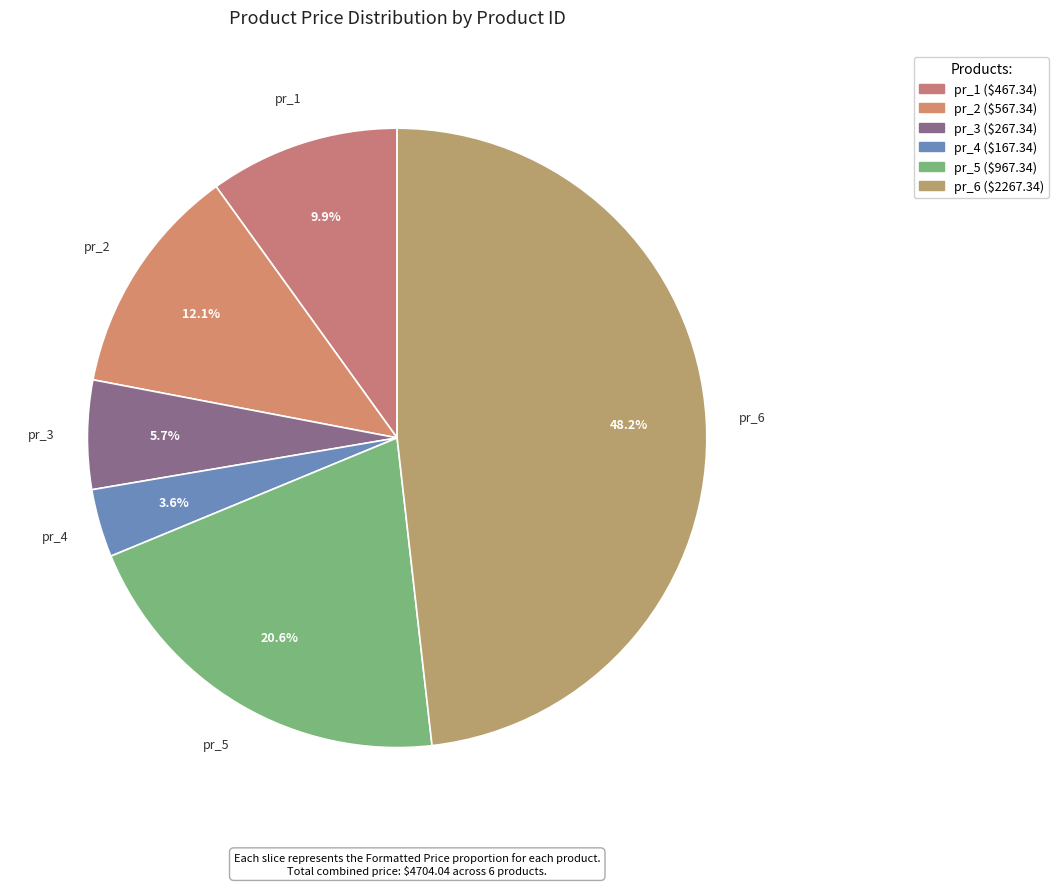

Is the sum of pr_3 and pr_2 greater than half?

No